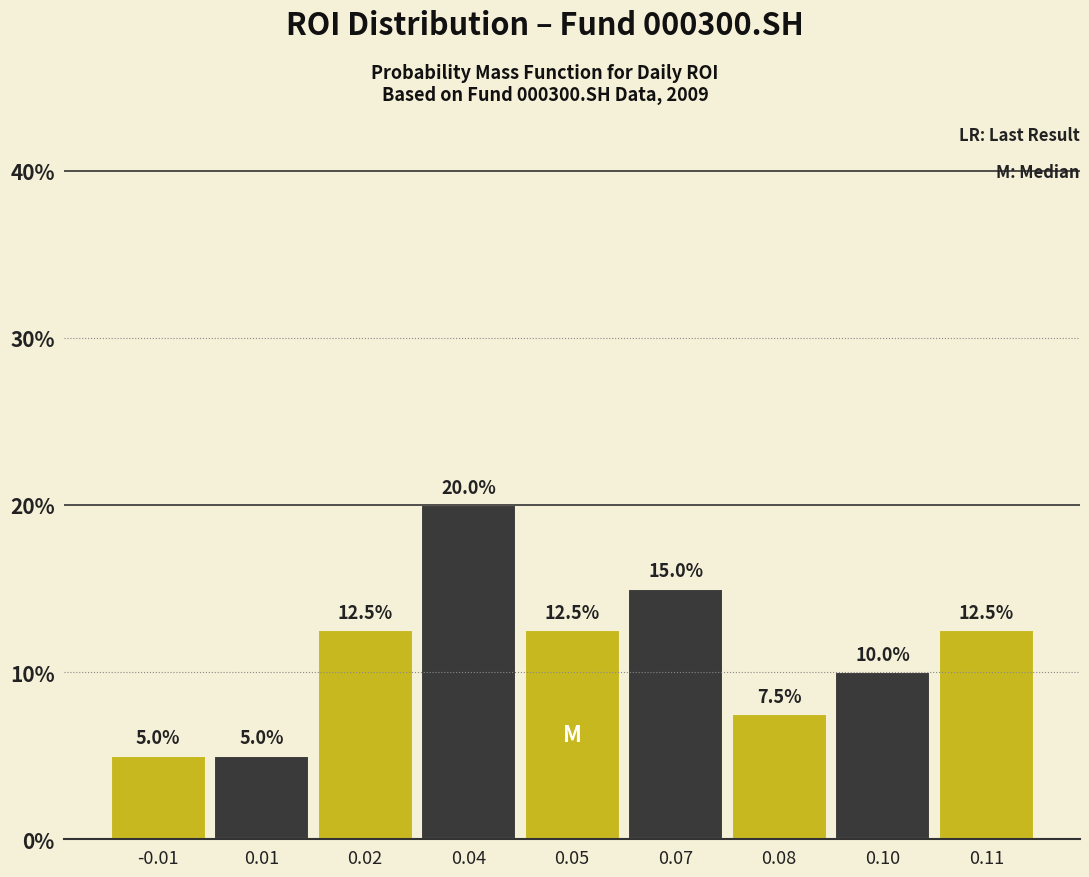

Reading left to right, transcribe all the data shown in this chart.

5.0	5.0	12.5	20.0	12.5	15.0	7.5	10.0	12.5